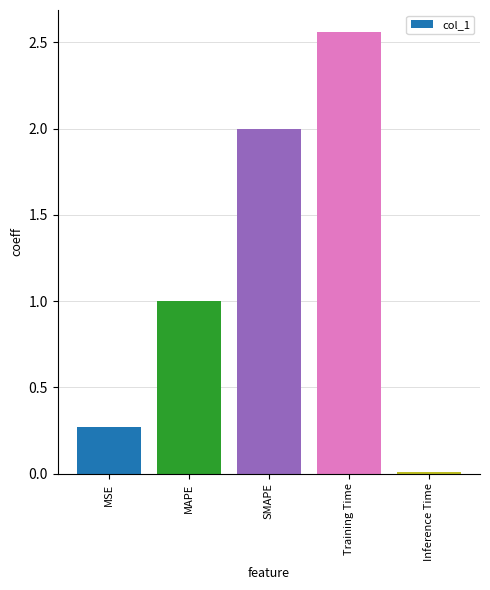

True or false: the data shows 1.0 at Training Time.

False